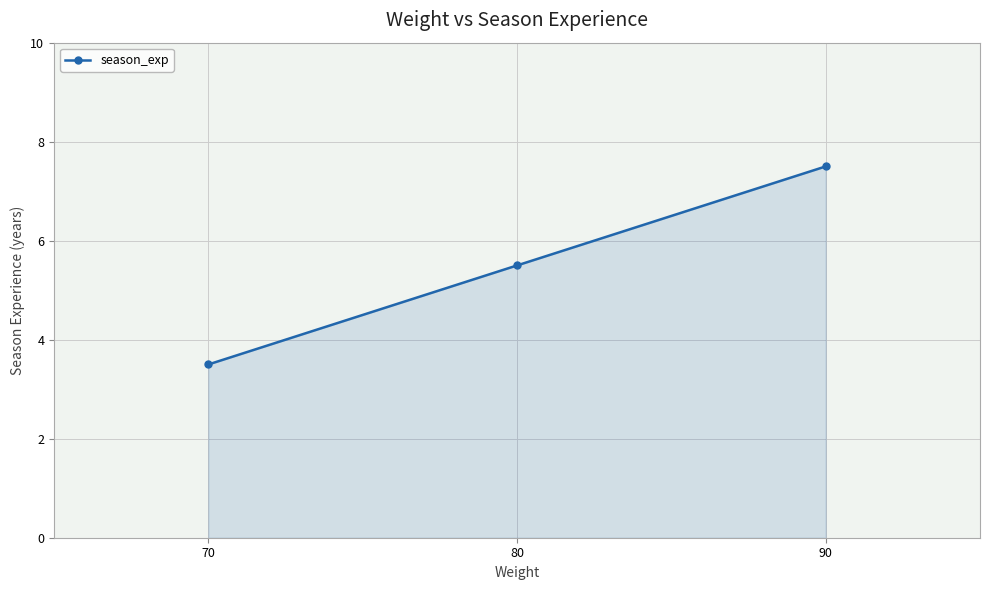

Reading left to right, extract all data points from this chart.

70=3.5	80=5.5	90=7.5